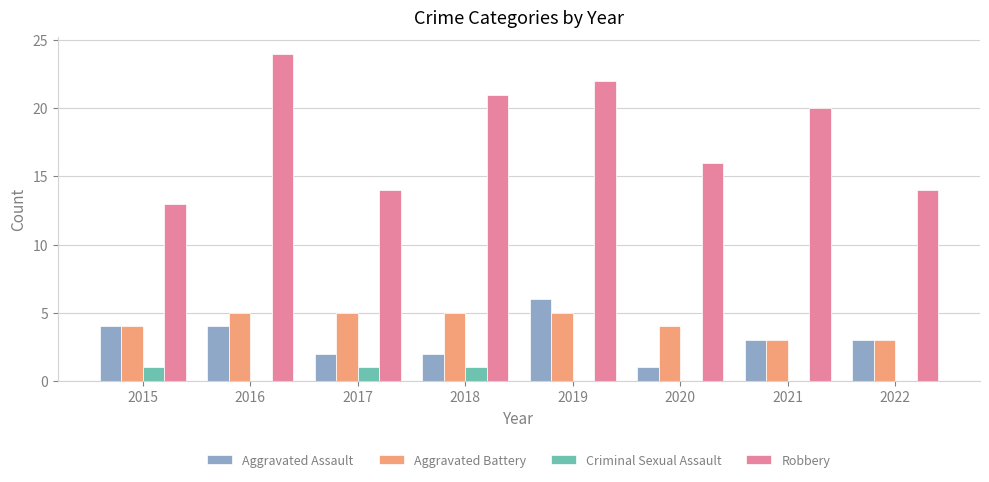

What is the greatest value displayed?

24